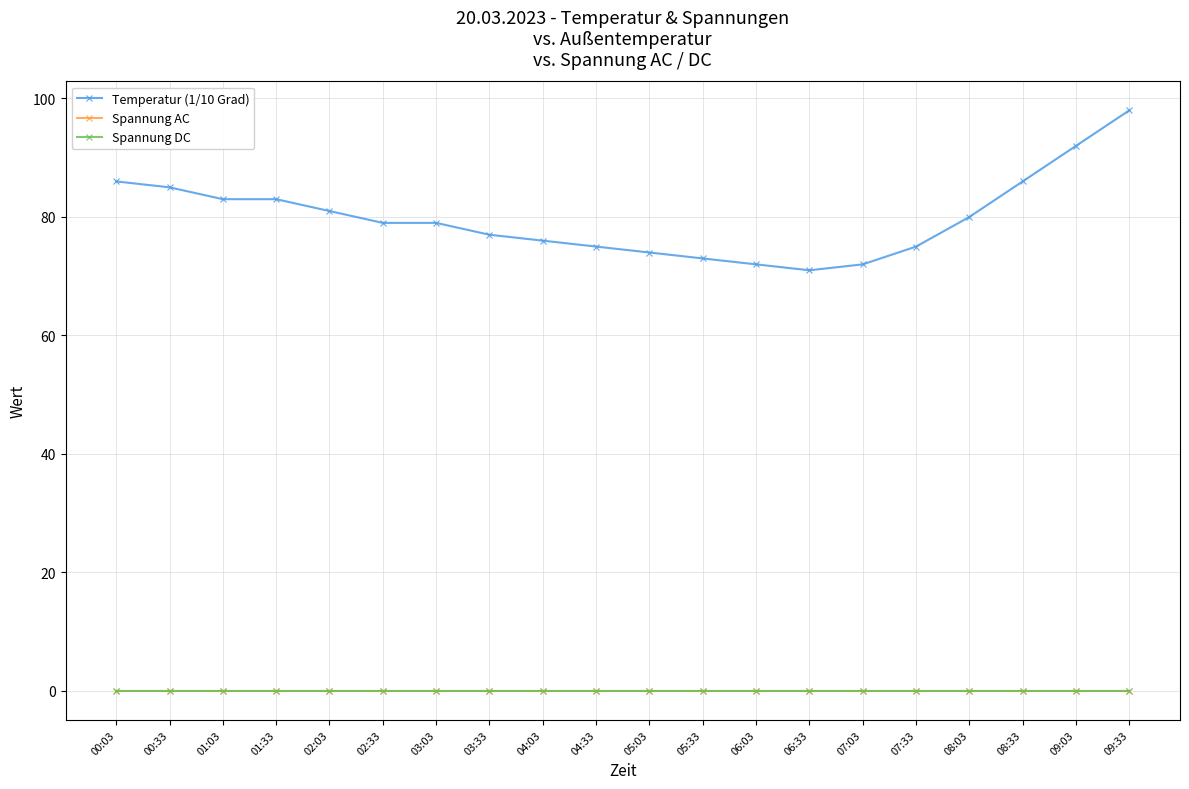

What is the label of the 4th point from the left?

01:33